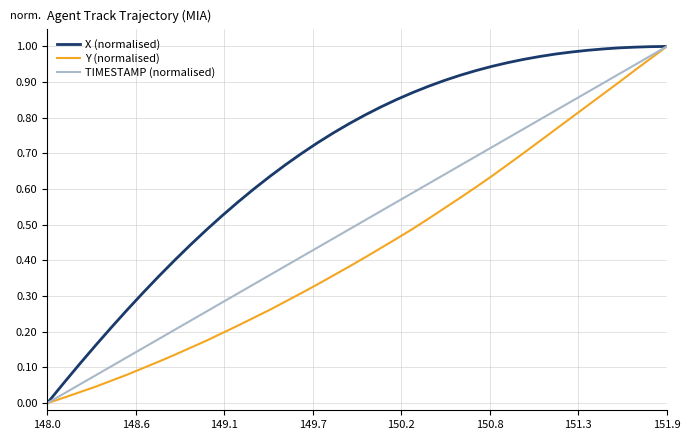

Rank the series by their average value, from lowest to highest.

Y (normalised), TIMESTAMP (normalised), X (normalised)